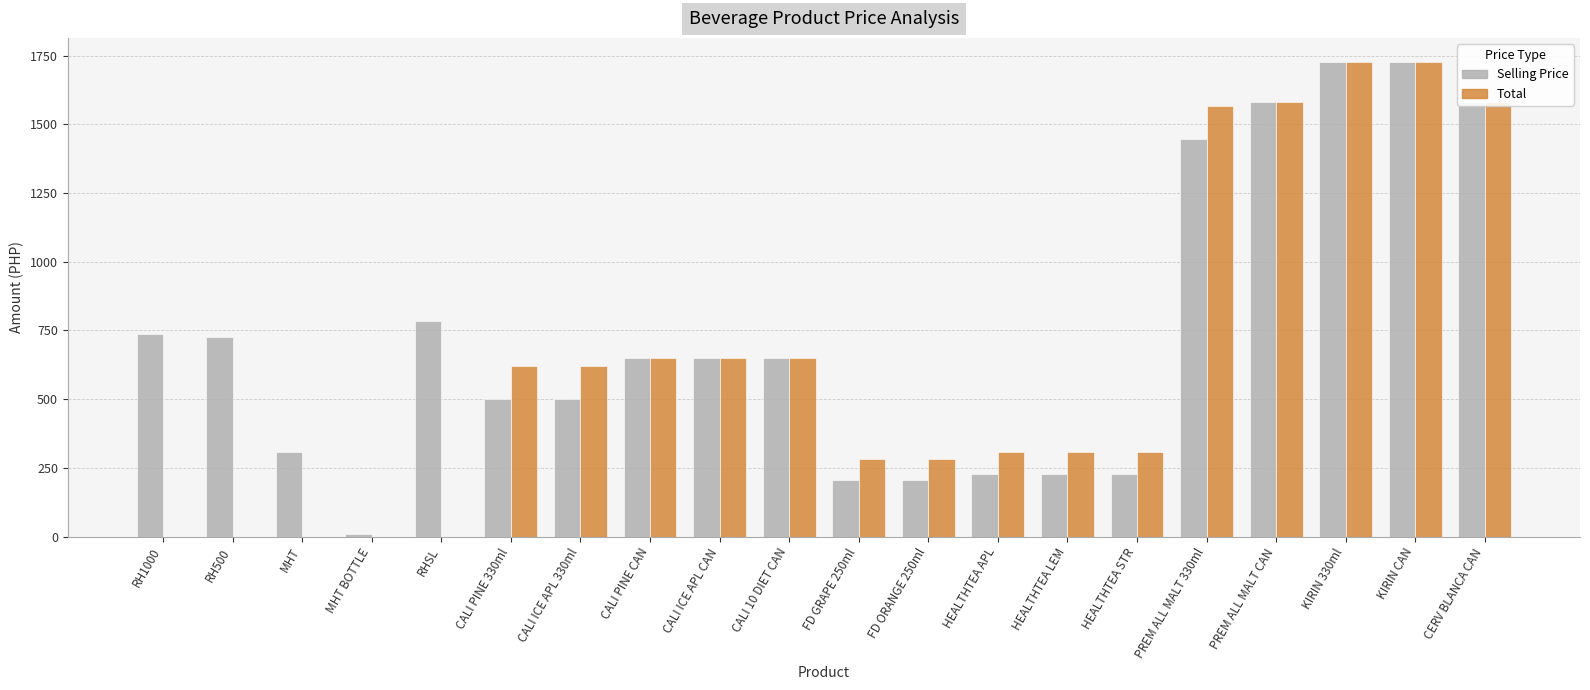

What is the total value across all series at HEALTHTEA APL?

536